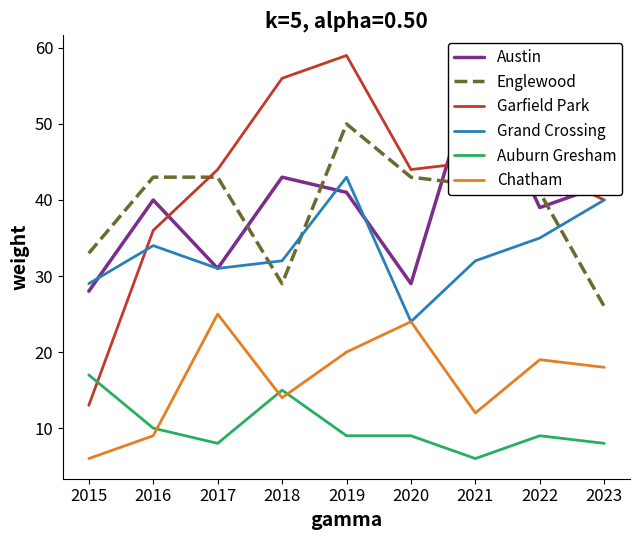

Reading left to right, what are all the values shown in this chart?

Austin: 2015=28	2016=40	2017=31	2018=43	2019=41	2020=29	2021=57	2022=39	2023=42
Englewood: 2015=33	2016=43	2017=43	2018=29	2019=50	2020=43	2021=42	2022=41	2023=26
Garfield Park: 2015=13	2016=36	2017=44	2018=56	2019=59	2020=44	2021=45	2022=44	2023=40
Grand Crossing: 2015=29	2016=34	2017=31	2018=32	2019=43	2020=24	2021=32	2022=35	2023=40
Auburn Gresham: 2015=17	2016=10	2017=8	2018=15	2019=9	2020=9	2021=6	2022=9	2023=8
Chatham: 2015=6	2016=9	2017=25	2018=14	2019=20	2020=24	2021=12	2022=19	2023=18